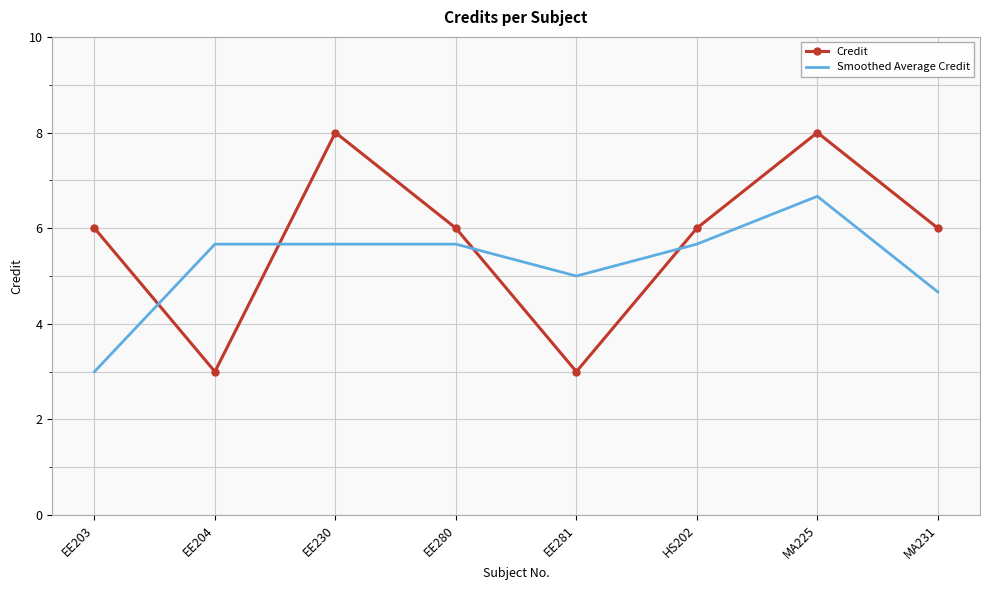

Rank the series by their maximum value, from highest to lowest.

Credit, Smoothed Average Credit